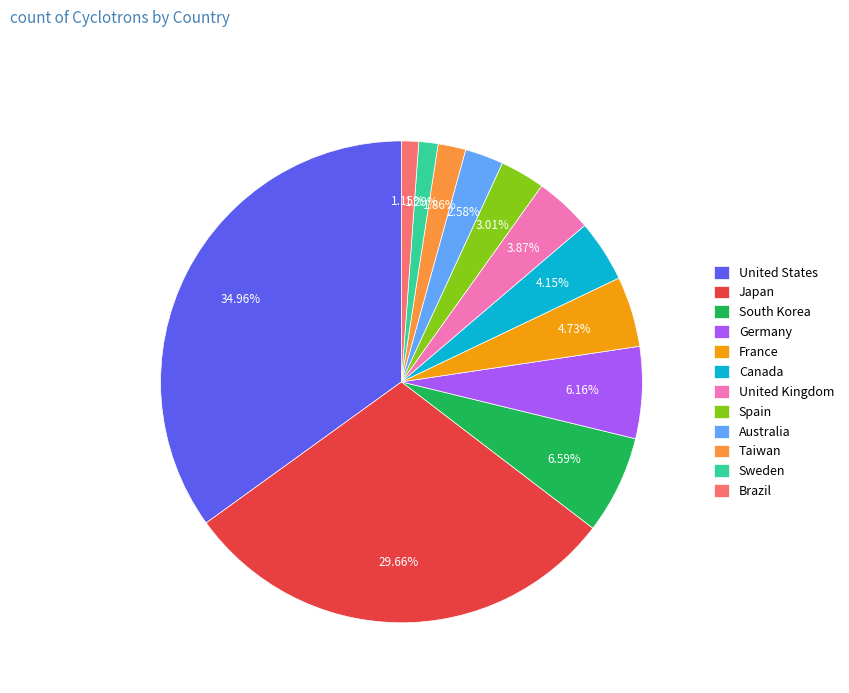

Which slice is the largest?

United States